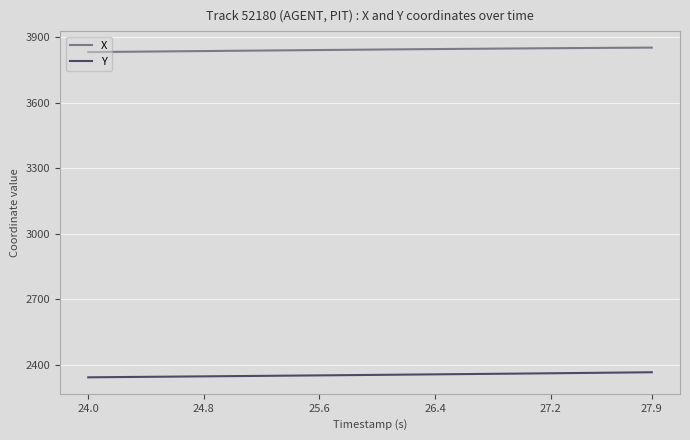

True or false: X and Y cross at least once.

False